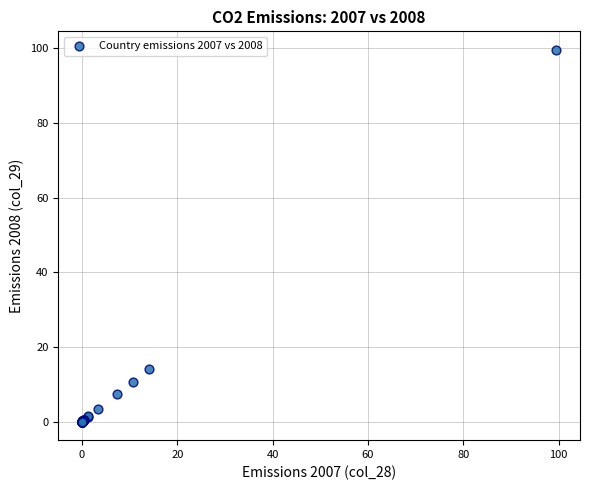

What Y value in the scatter plot is closest to 49?

14.0